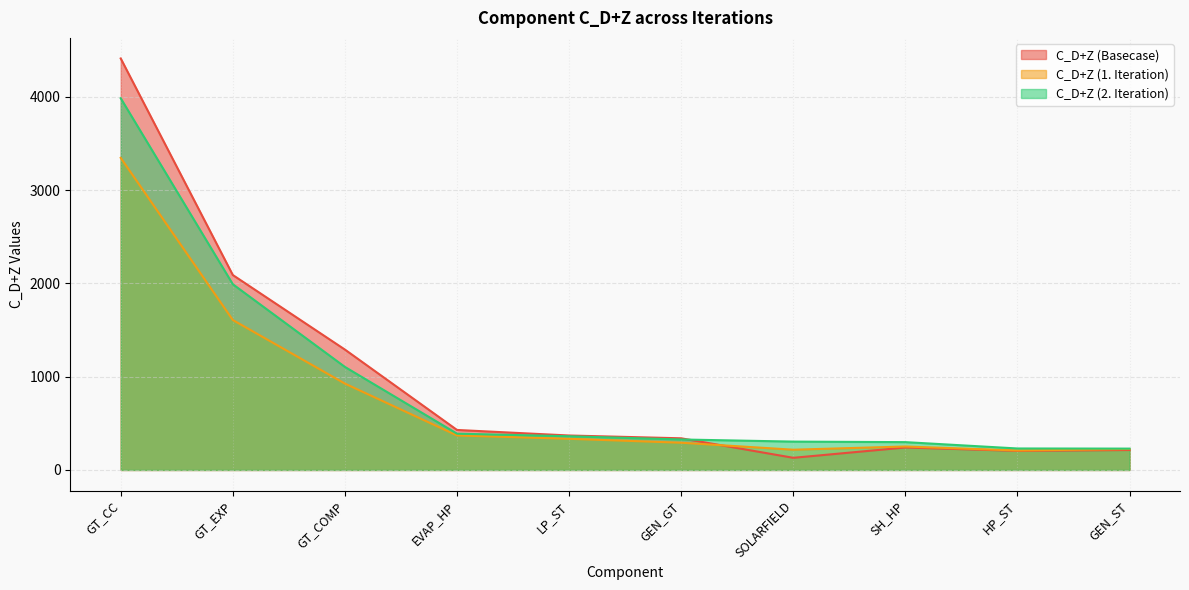

True or false: C_D+Z (1. Iteration) and C_D+Z (2. Iteration) cross at least once.

False